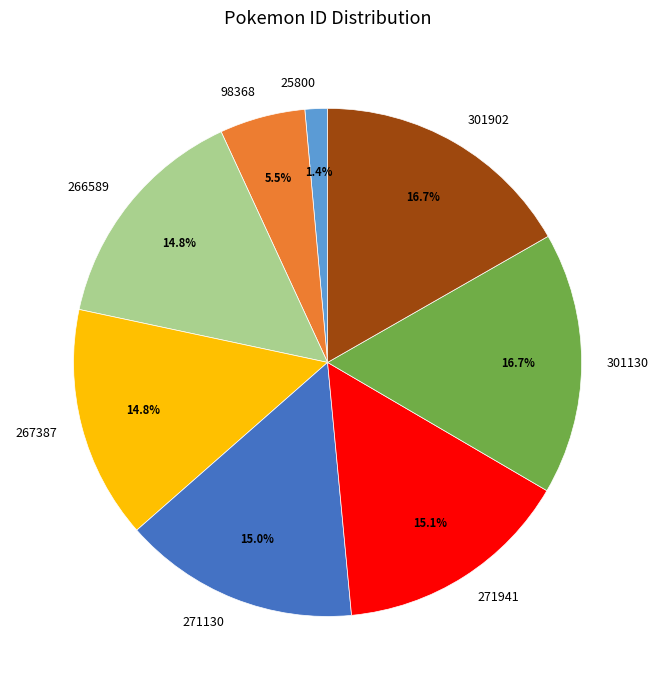

To the nearest percent, what is the combined percentage of 271130 and 25800?

16%